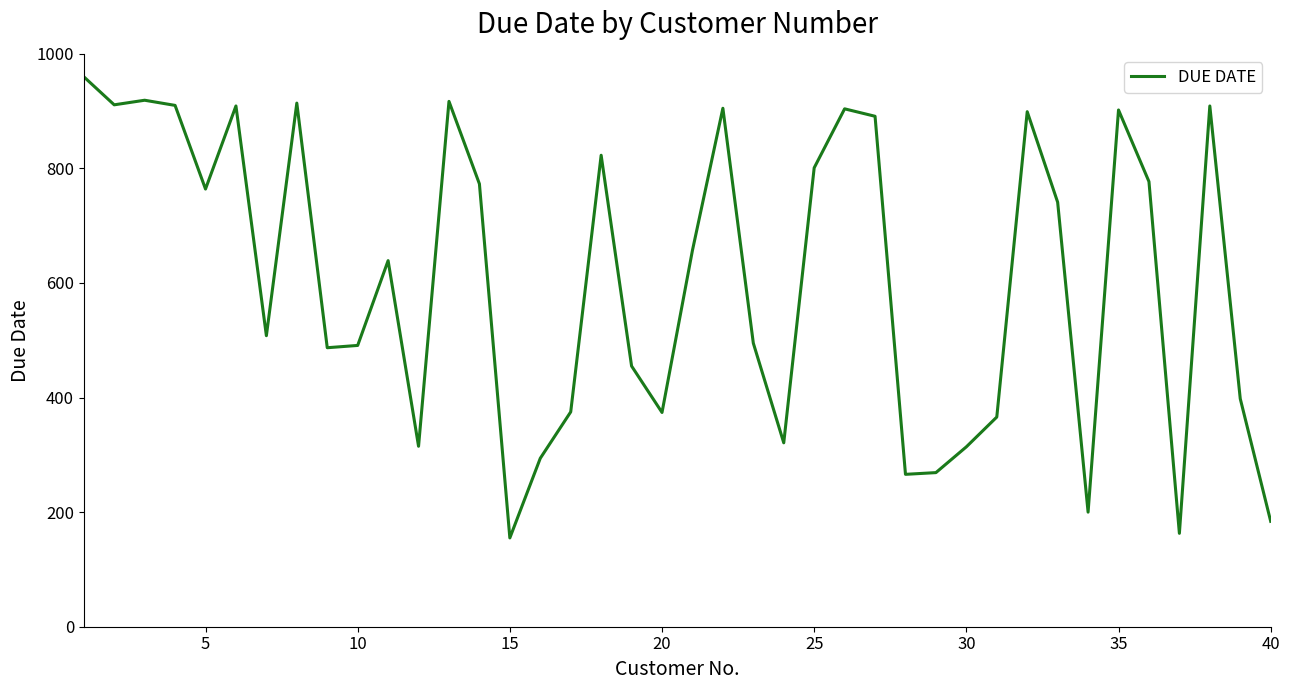

What is the minimum value shown in the chart?

155